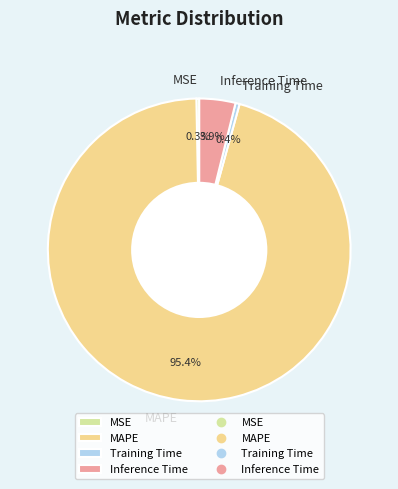

How many slices are in this pie chart?

4